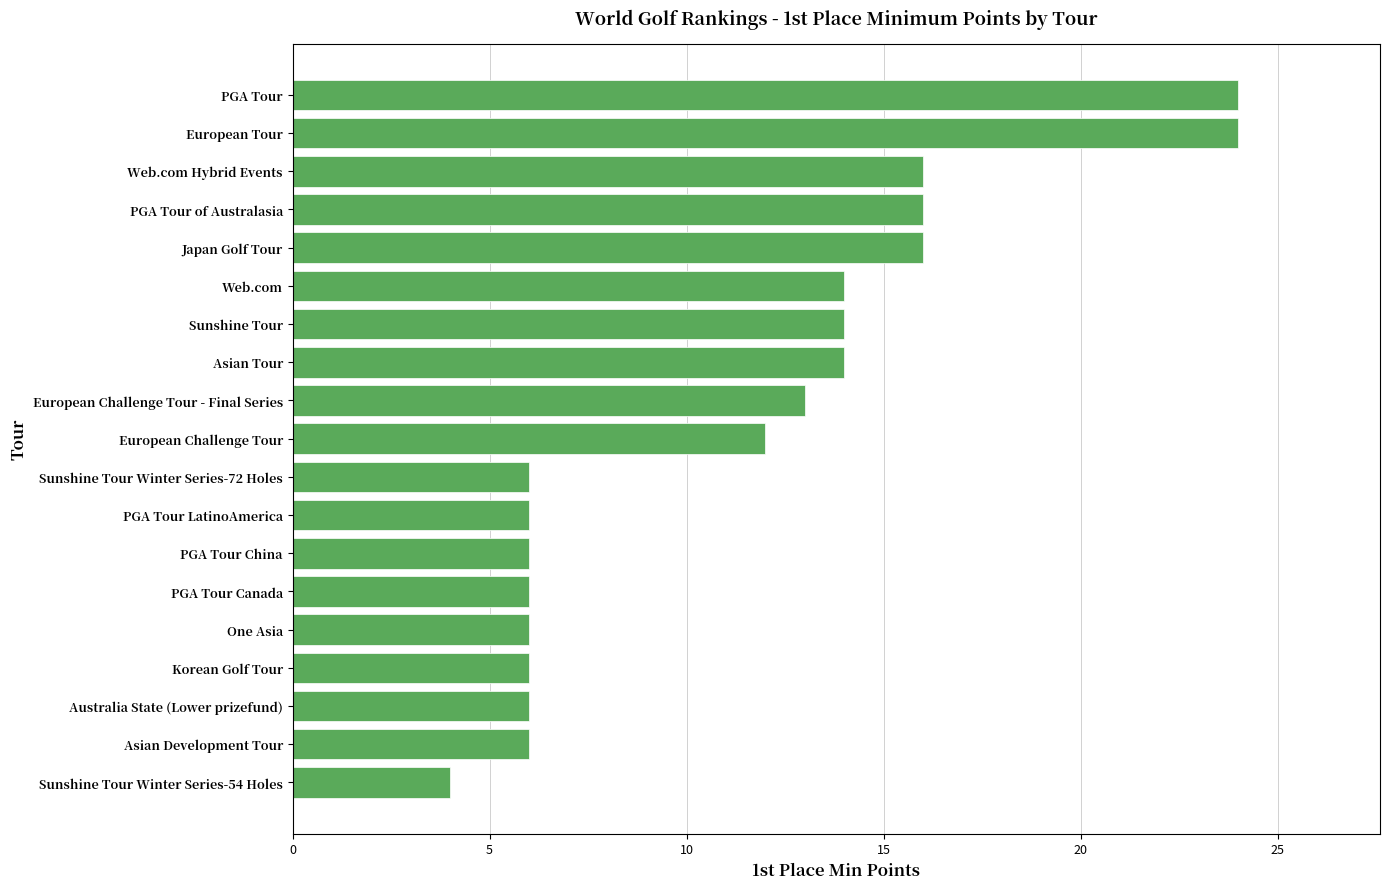

What is the approximate value at Asian Tour, to the nearest 10?

10